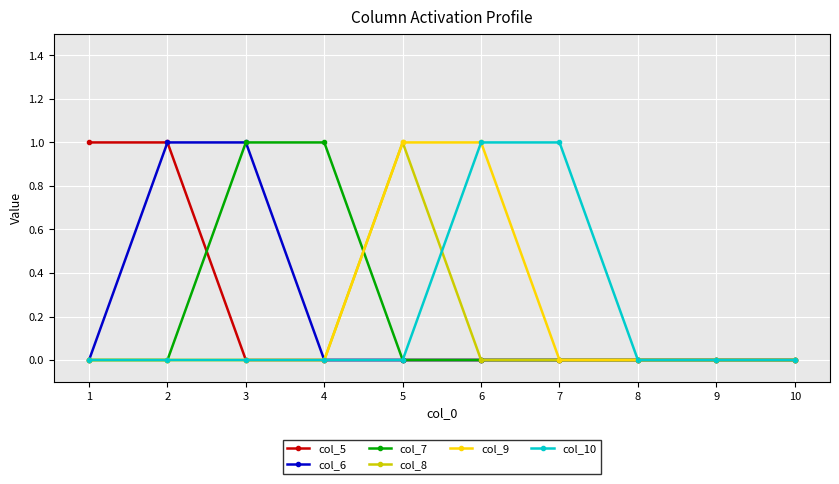

What is the sum of all col_6 values?

2